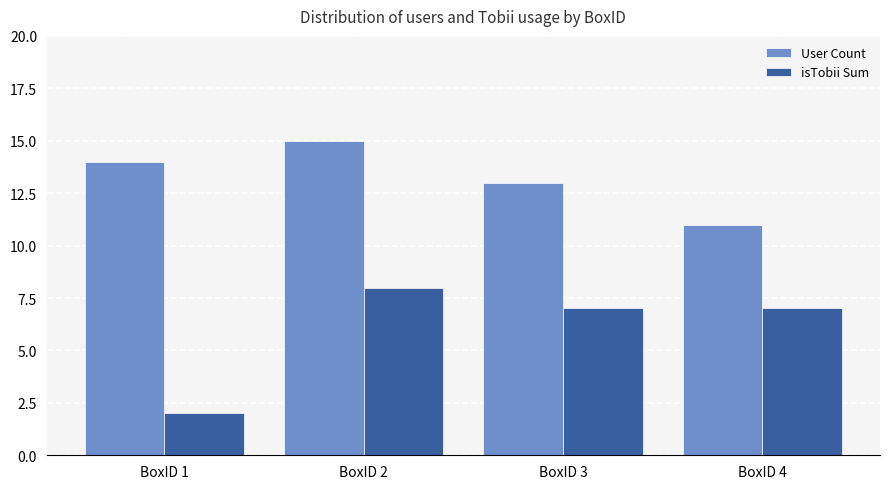

What is the difference between the isTobii Sum values at BoxID 4 and BoxID 1?

5